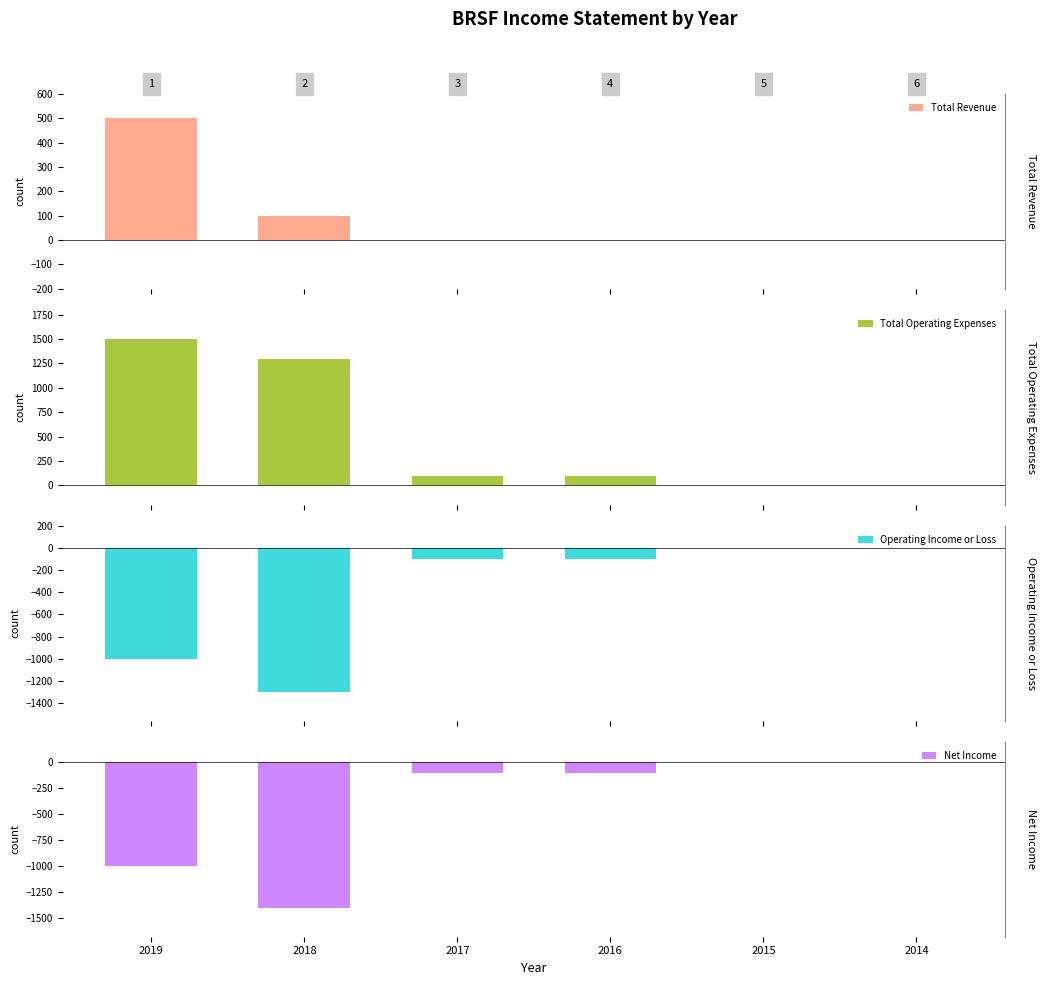

Which series has the widest spread of values?

Total Operating Expenses